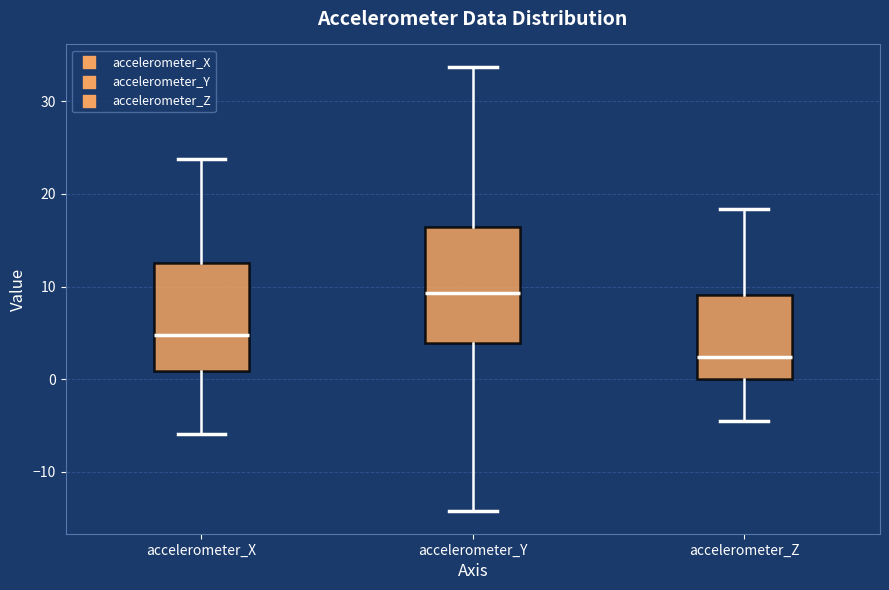

Reading left to right, transcribe this box plot: for each box, give where its median line is, the range the box spans, and where its two whiskers end, as read against the y-axis. The values are not printed on the chart, so give them approximately, as read against the axis.

accelerometer_X: median 5, box 1 to 13, whiskers -6 to 24
accelerometer_Y: median 9, box 4 to 16, whiskers -14 to 34
accelerometer_Z: median 2, box 0 to 9, whiskers -5 to 18